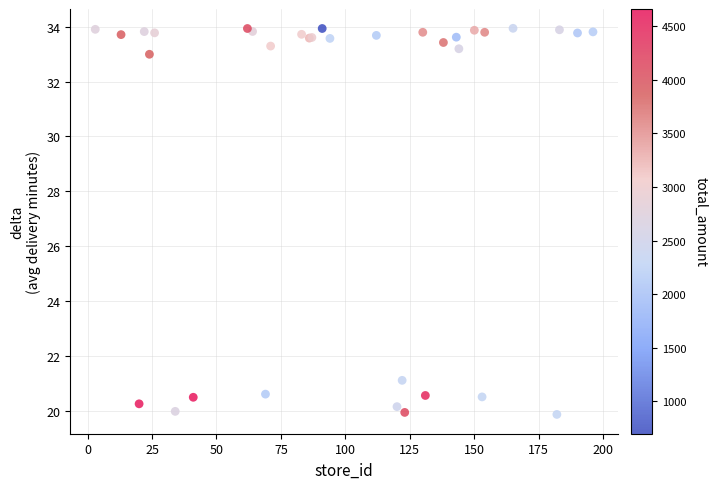

What Y value in the scatter plot is closest to 26?

21.1